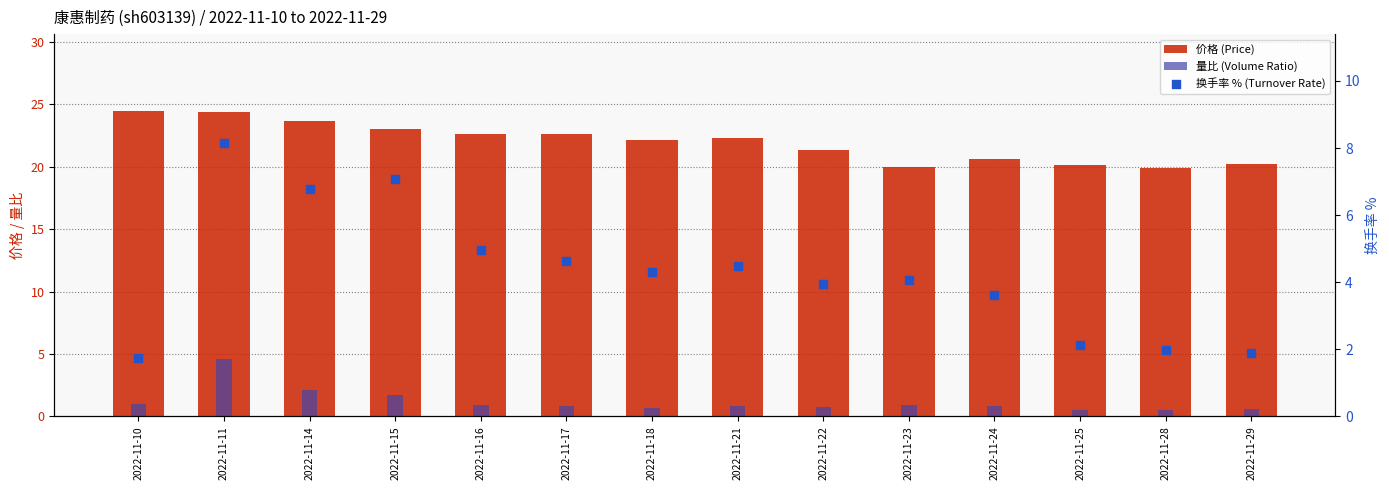

Is the value of 换手率 % (Turnover Rate) at 2022-11-29 greater than the value of 价格 (Price) at 2022-11-10?

No